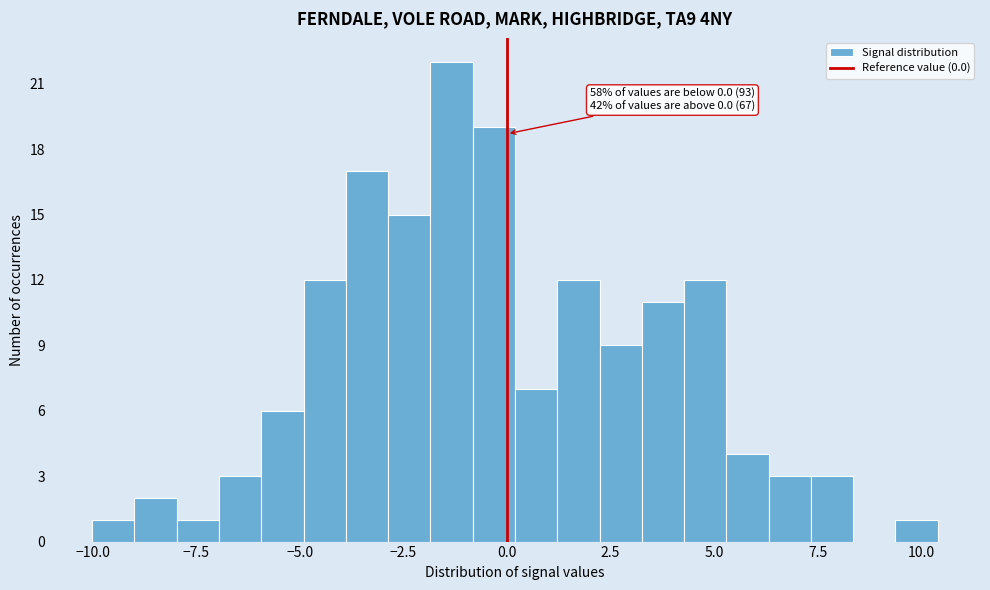

Around what value on the x-axis is the tallest bar? Give the approximate position of its centre, as read against the axis.

-1.5